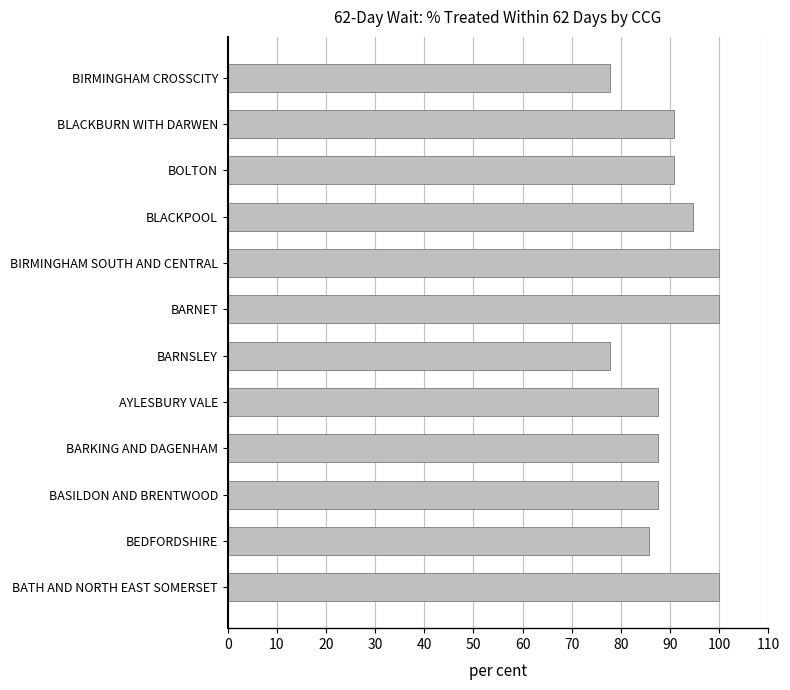

Reading top to bottom, list all the values displayed in this chart.

BIRMINGHAM CROSSCITY=77.8	BLACKBURN WITH DARWEN=90.9	BOLTON=90.9	BLACKPOOL=94.7	BIRMINGHAM SOUTH AND CENTRAL=100.0	BARNET=100.0	BARNSLEY=77.8	AYLESBURY VALE=87.5	BARKING AND DAGENHAM=87.5	BASILDON AND BRENTWOOD=87.5	BEDFORDSHIRE=85.7	BATH AND NORTH EAST SOMERSET=100.0